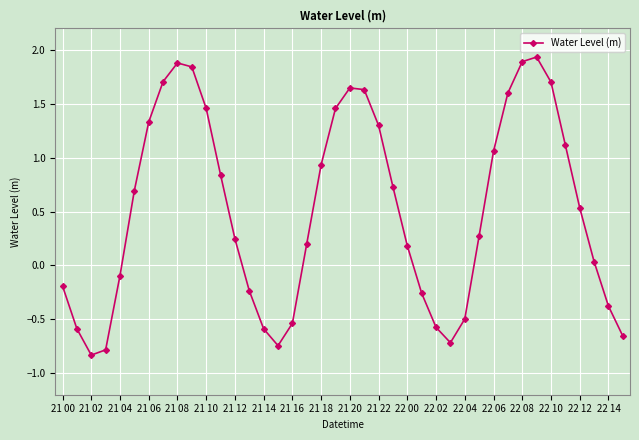

What is the minimum value shown in the chart?

-0.8